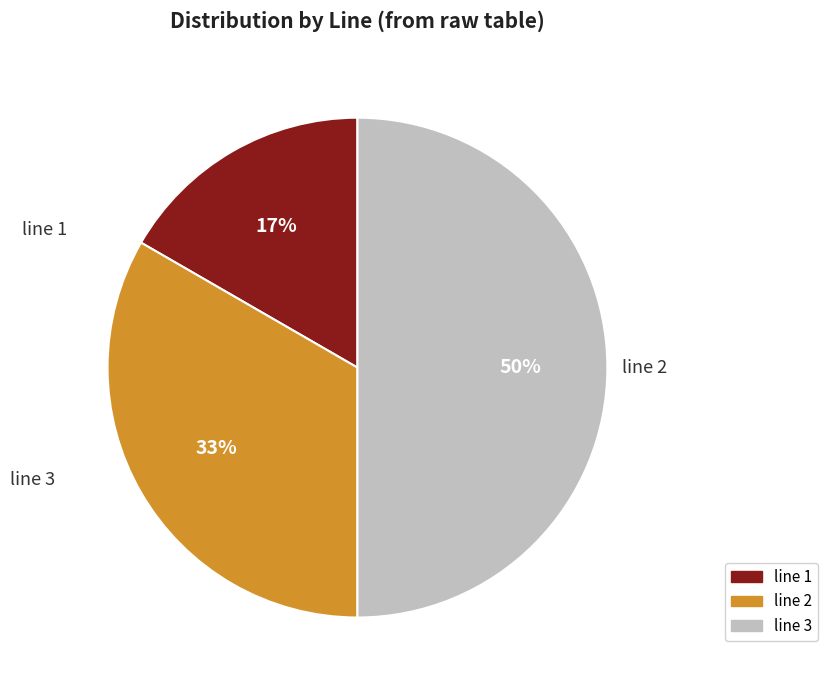

To the nearest percent, what percentage of the pie is line 3?

50%